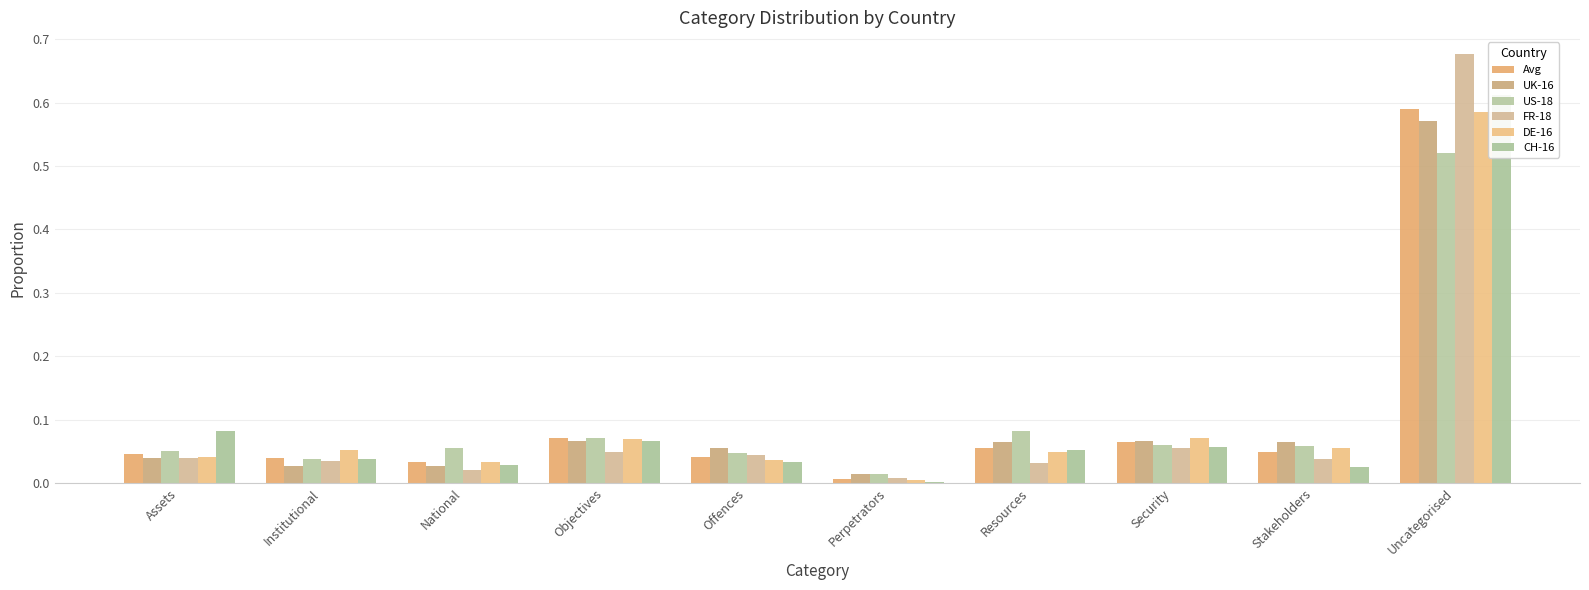

The DE-16 series shows 0.0 at Offences. True or false?

False